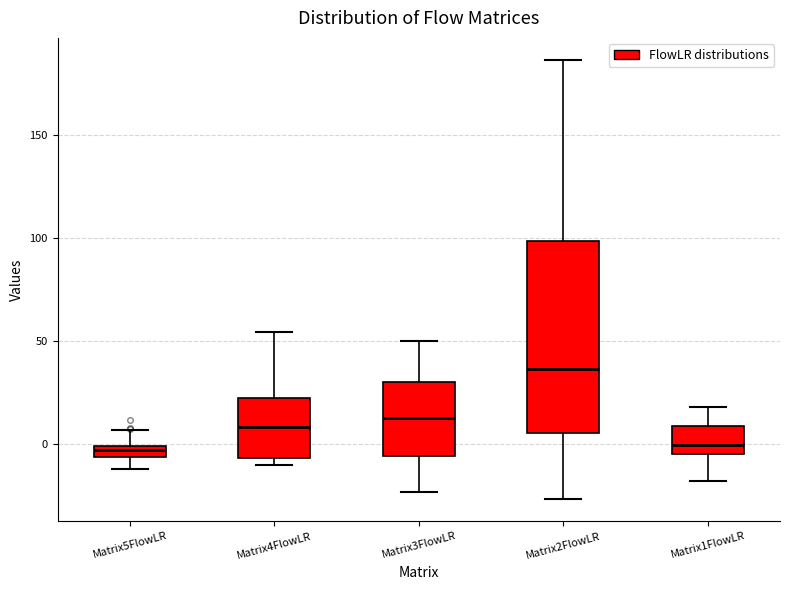

Where is the upper edge of the box for Matrix4FlowLR on the y-axis? The values are not printed on the chart, so give them approximately, as read against the axis.

20